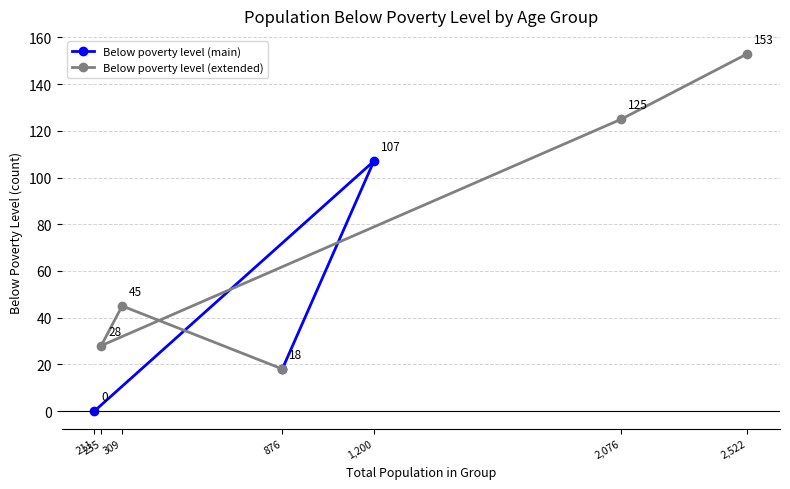

The Below poverty level (main) series shows 9 at 876. True or false?

False